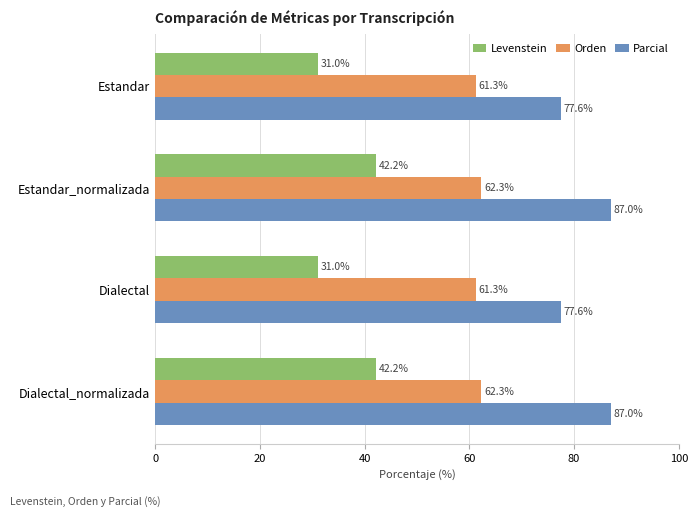

Which series has the largest range (max minus min)?

Levenstein